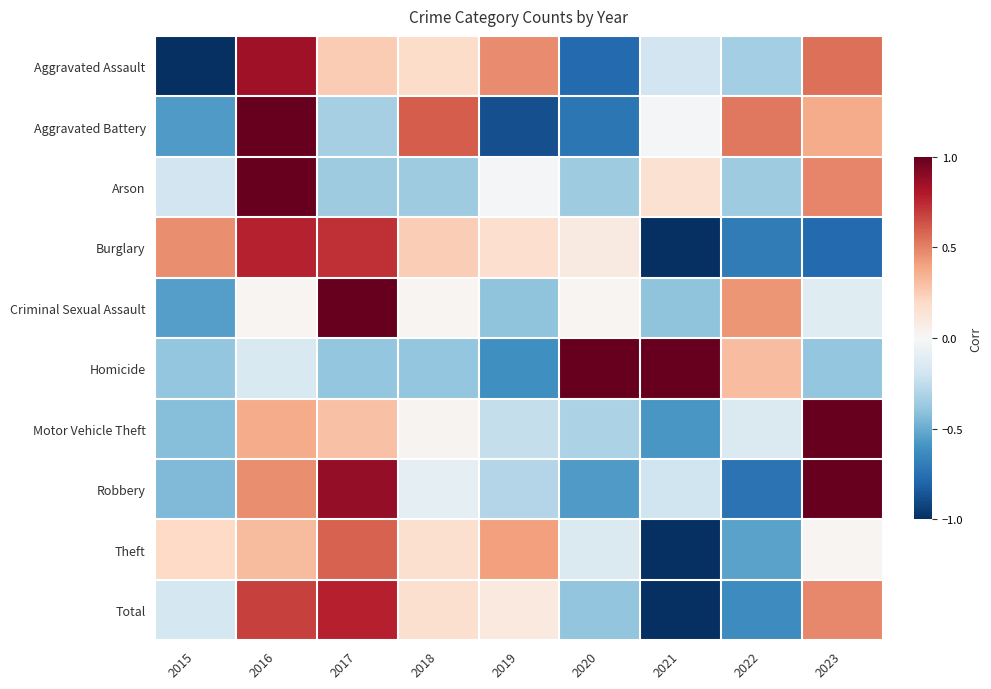

Between 2016 and 2021, which is larger?

2016